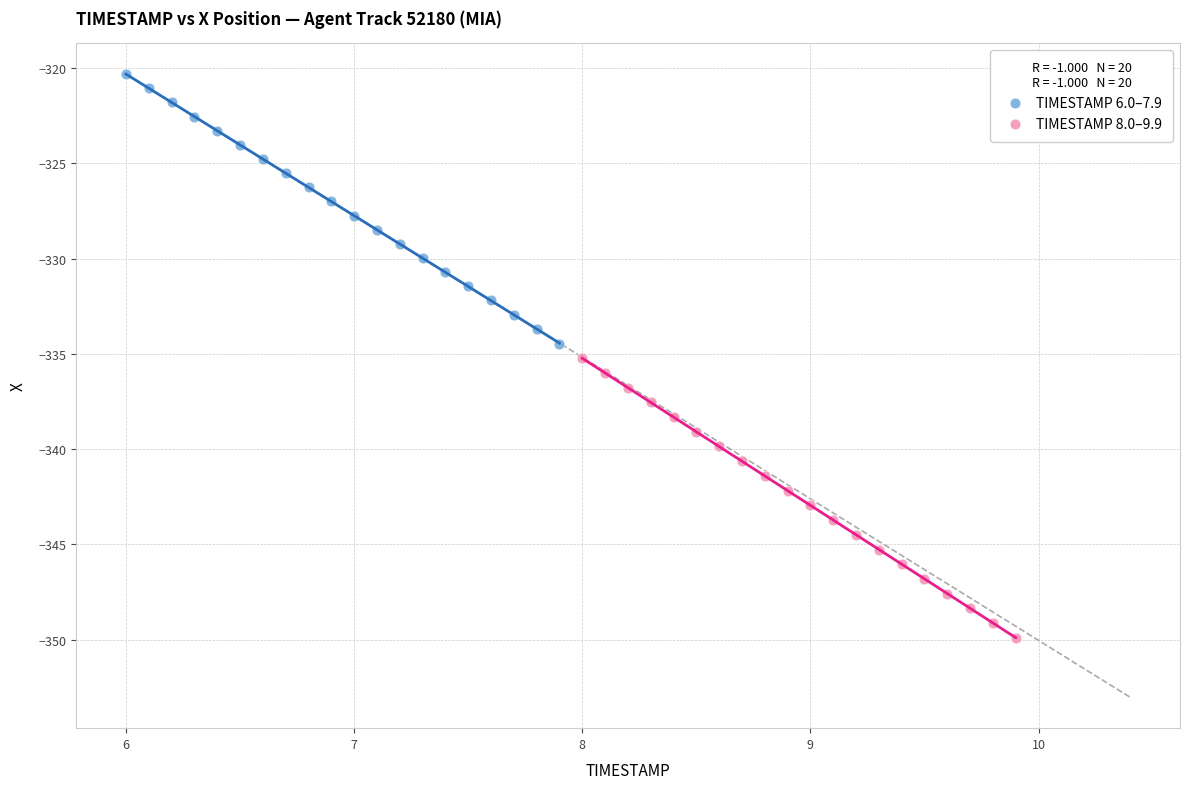

Which series reaches the maximum Y coordinate?

TIMESTAMP 6.0–7.9